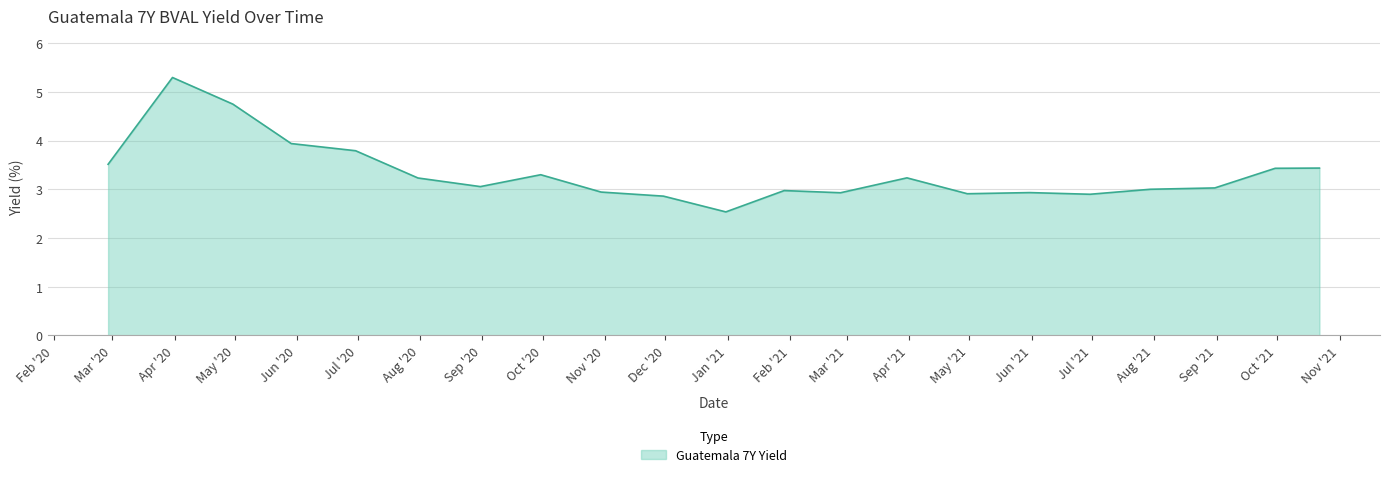

What is the difference between the maximum and minimum values?

2.8